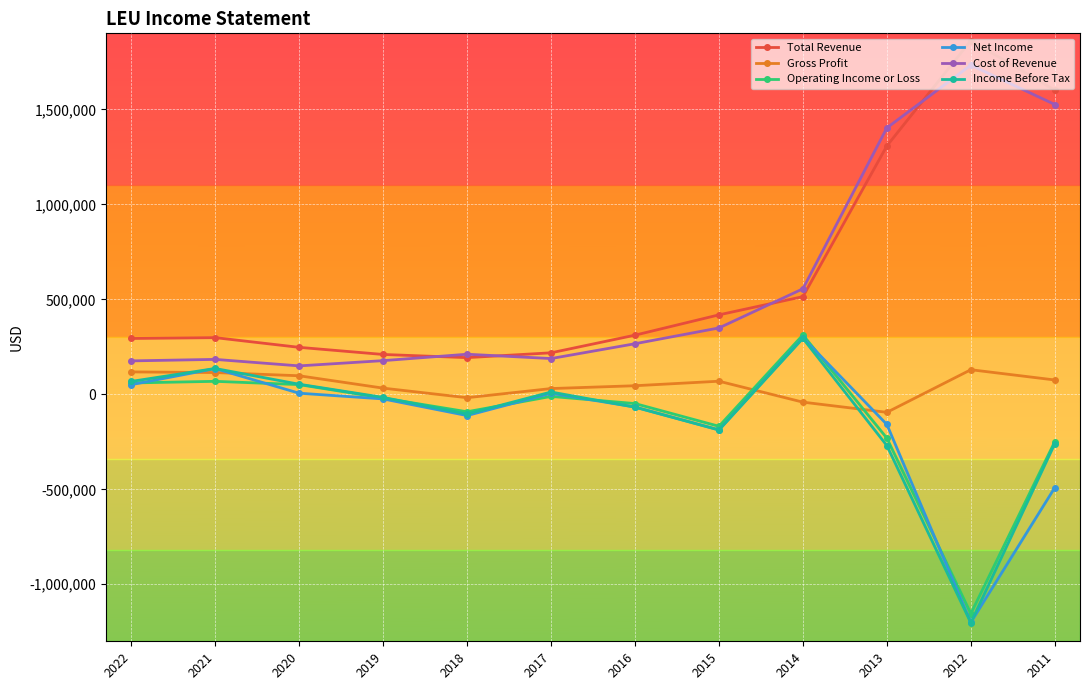

What is the difference between the Total Revenue values at 2021 and 2014?

215800